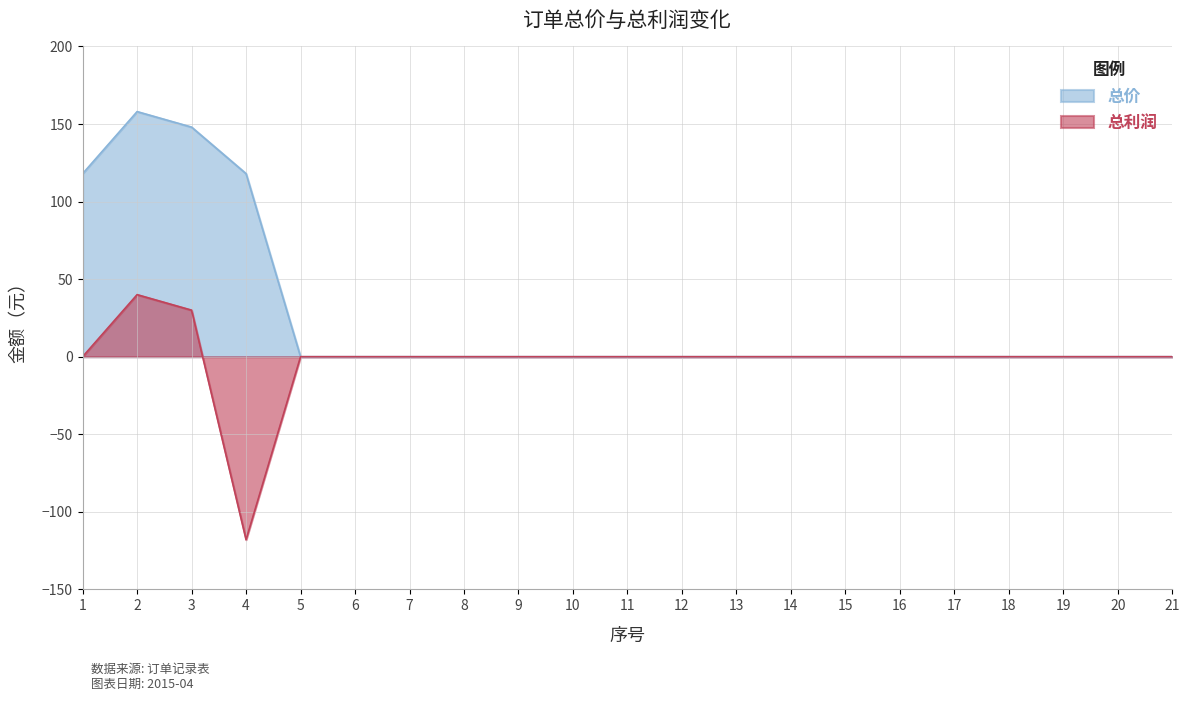

Rank the series by their maximum value, from lowest to highest.

总利润, 总价